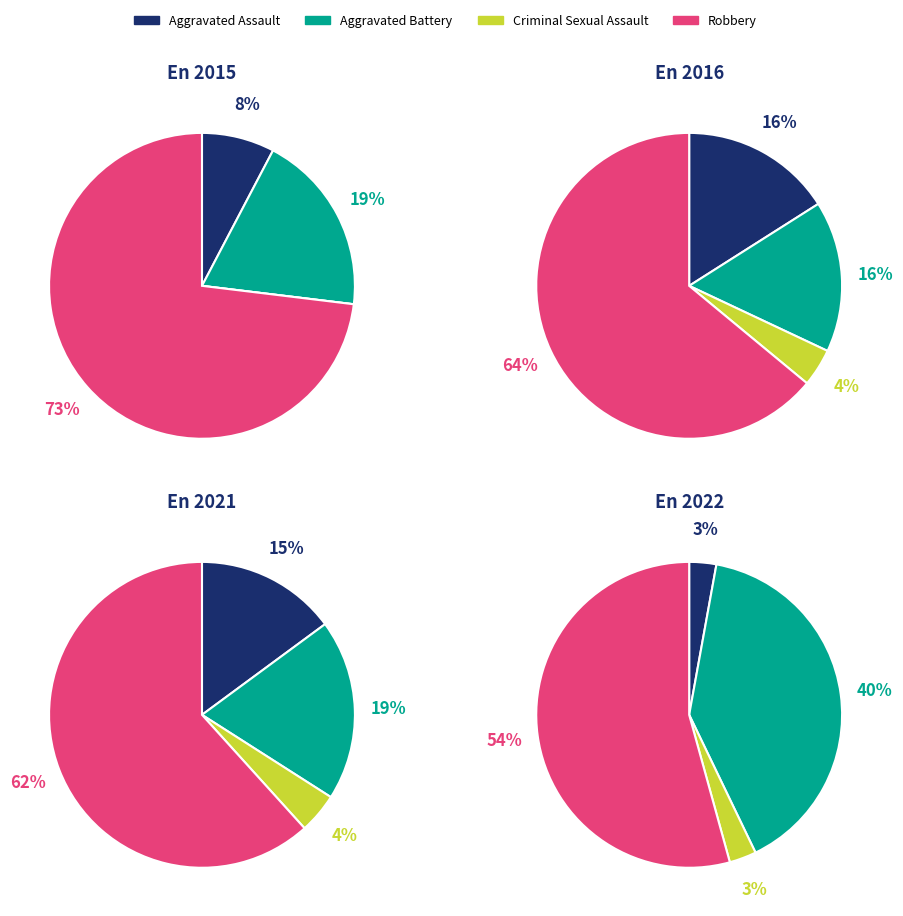

What is the largest slice in the pie chart?

Robbery